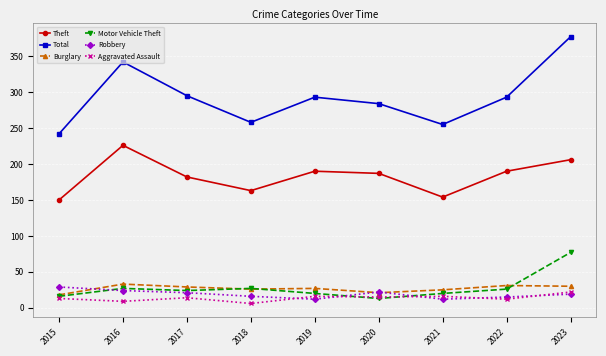

How many lines are shown in the chart?

6